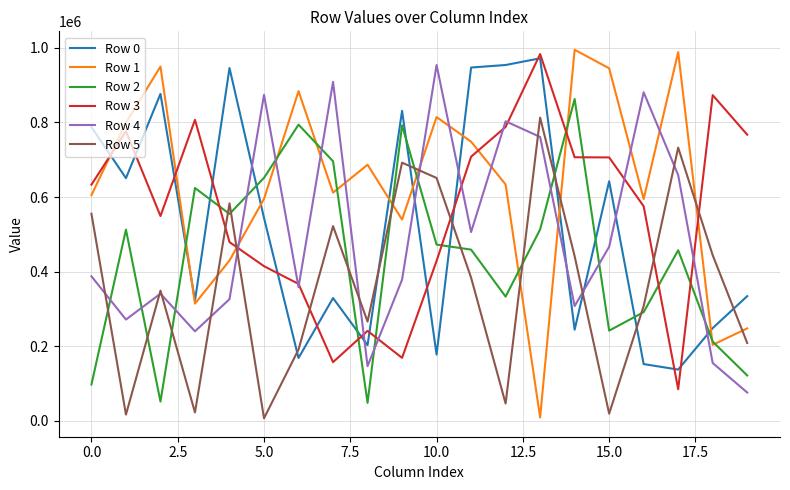

Which series has the widest spread of values?

Row 1